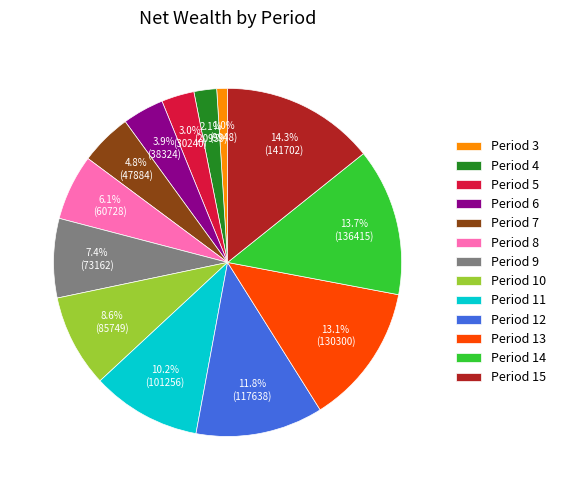

Count the number of slices in the pie.

13